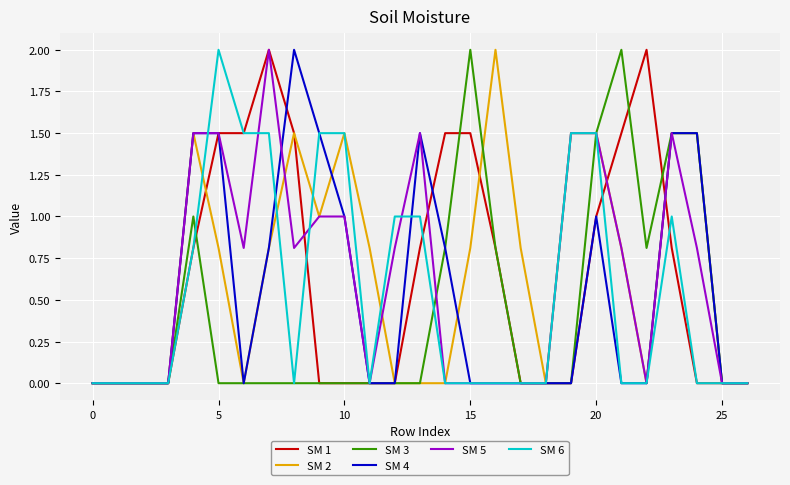

What is the maximum value shown in the chart?

2.0